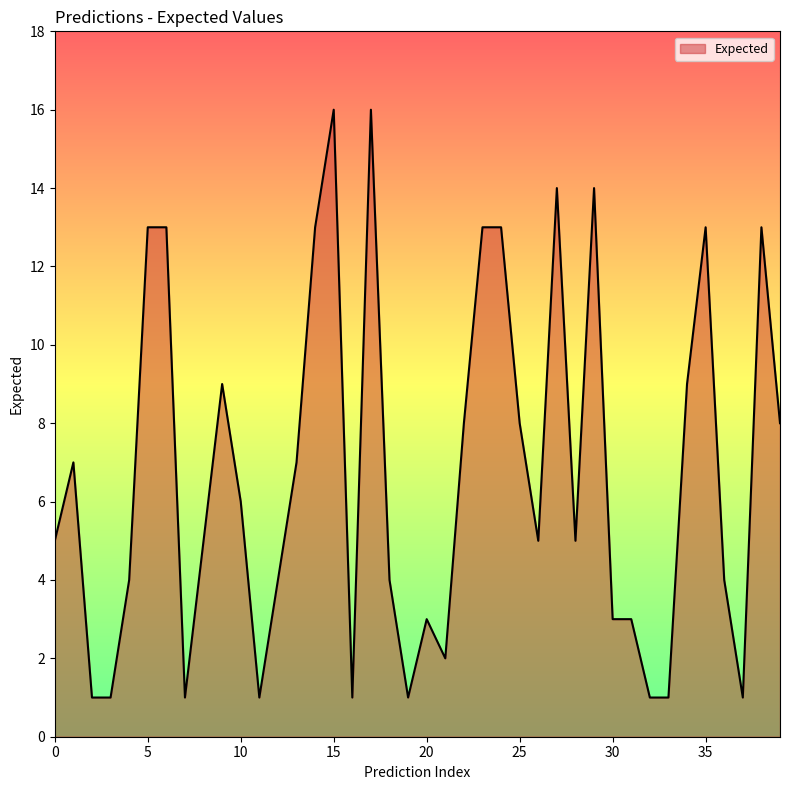

What is the difference between the maximum and minimum values?

15